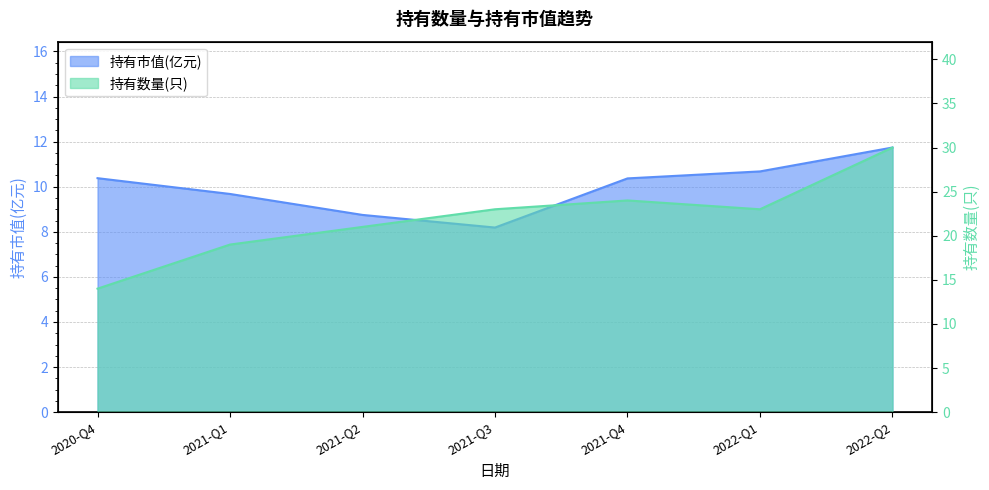

What are all the series names shown in the legend?

持有市值(亿元), 持有数量(只)